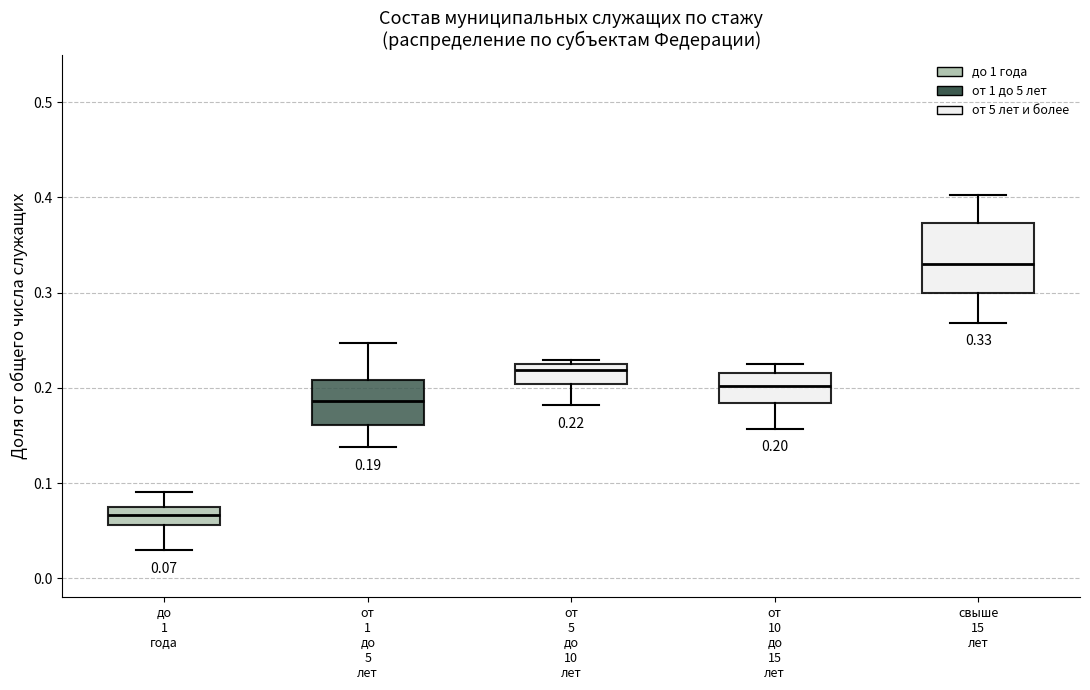

Which box's median line is the highest?

свыше 15 лет